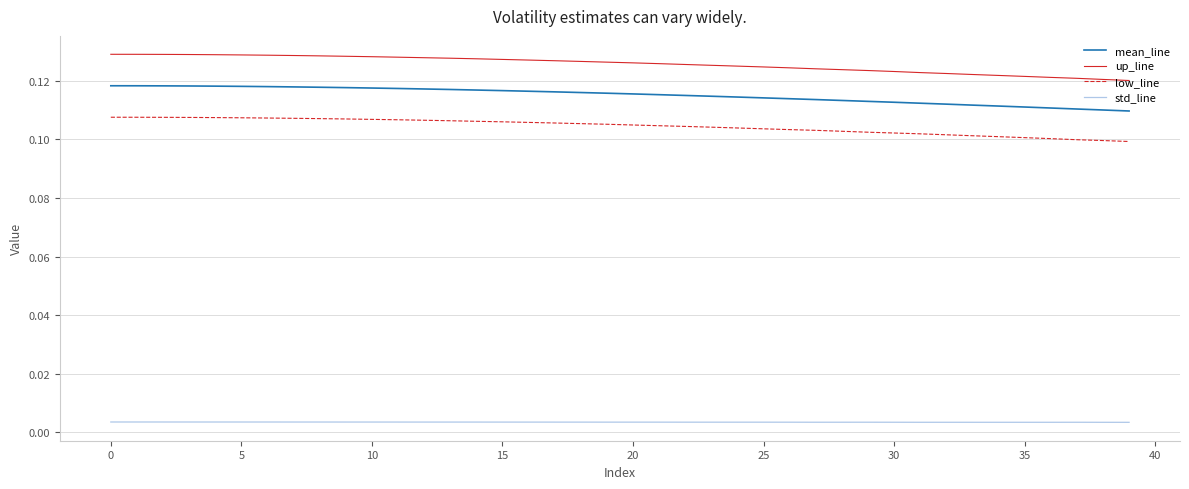

True or false: up_line and low_line cross at least once.

False